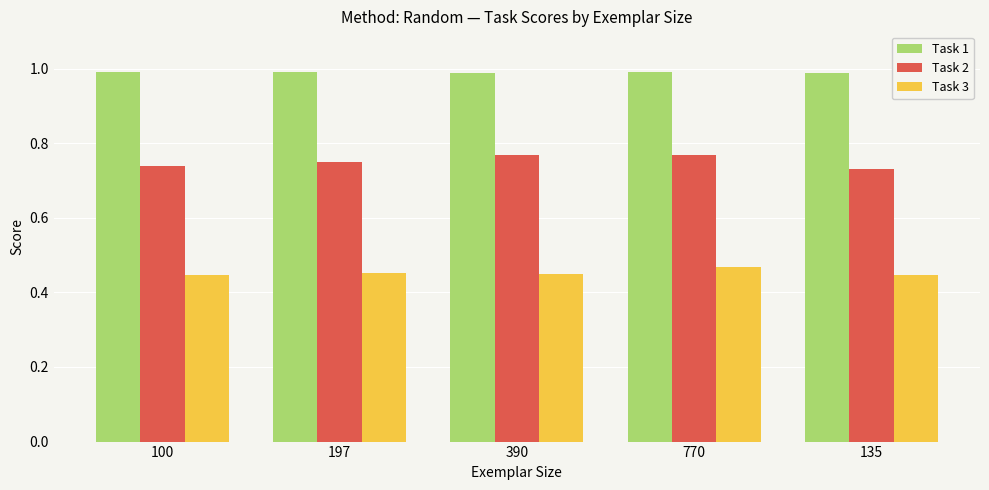

Rank the series at 197 from lowest to highest value.

Task 3, Task 2, Task 1